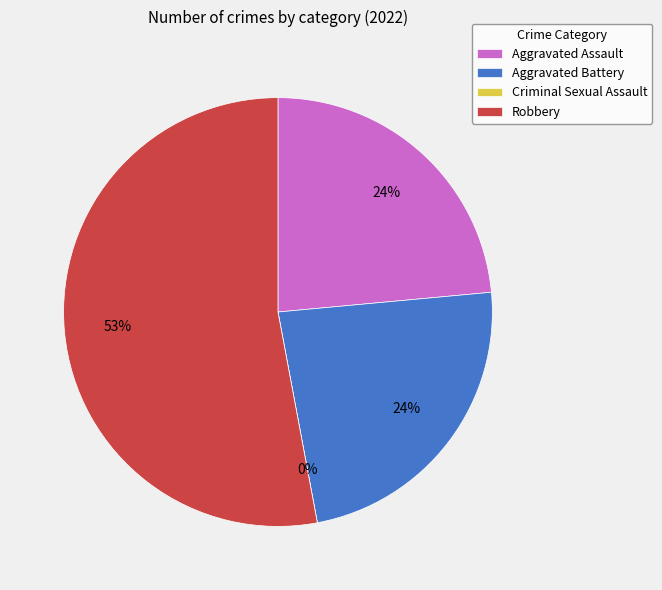

Combined, do Aggravated Battery and Robbery account for over 50%?

Yes